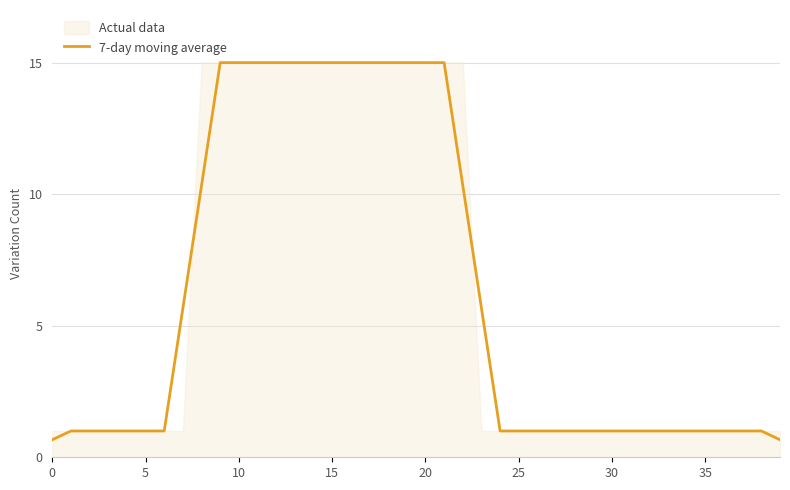

Which has a higher value, 34 or 23?

23